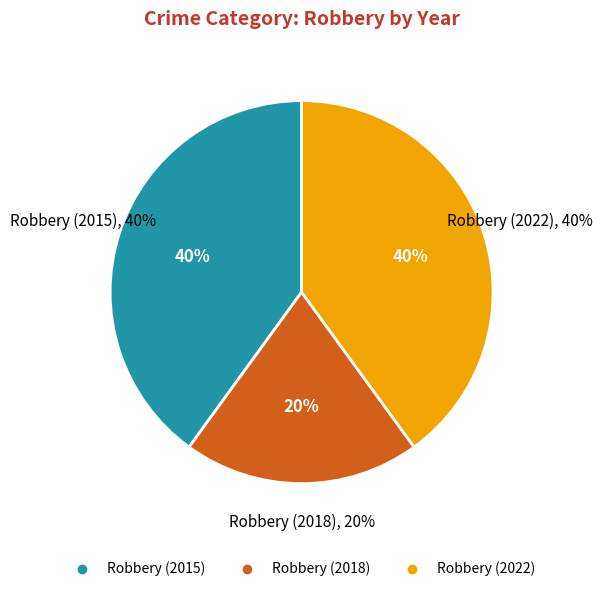

Is the sum of Robbery (2018) and Robbery (2022) greater than half?

Yes